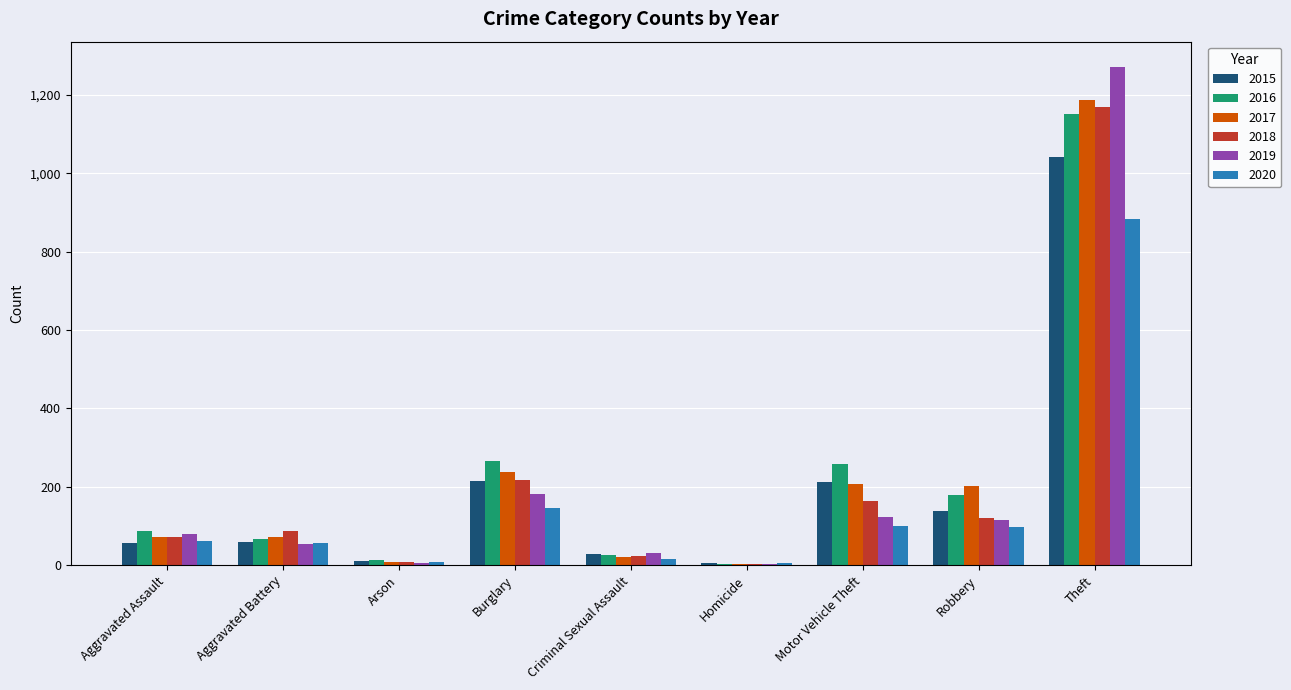

What is the maximum value shown in the chart?

1272